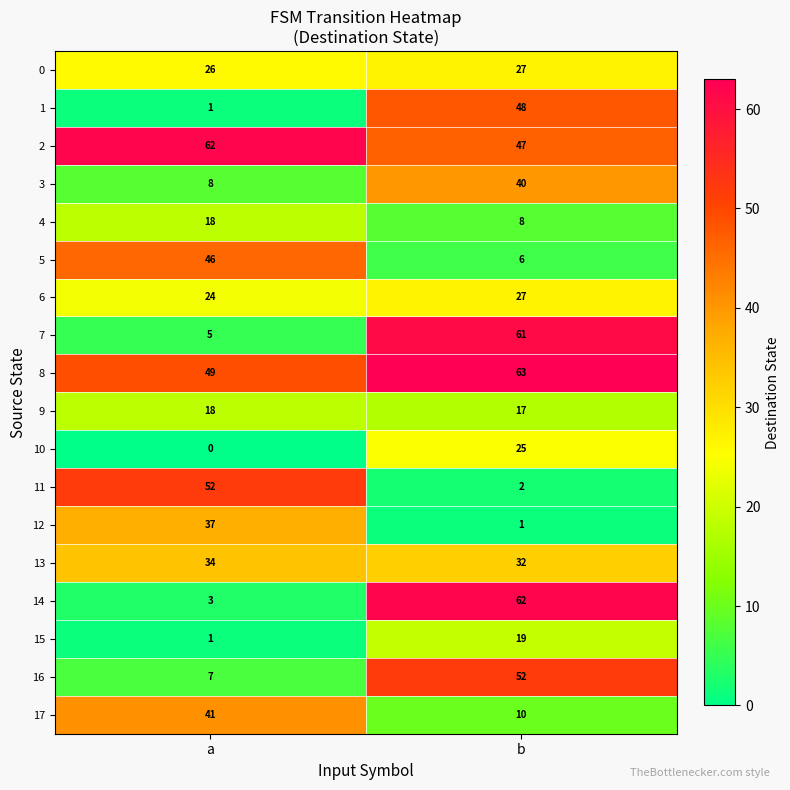

Between a and b, which series saw the biggest shift?

14